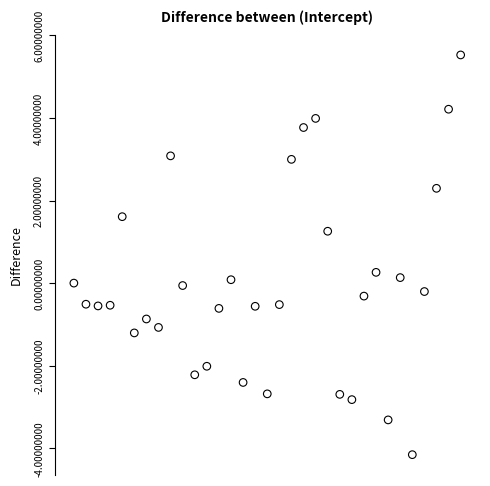

What is the range of Y values (max minus min)?

9.7